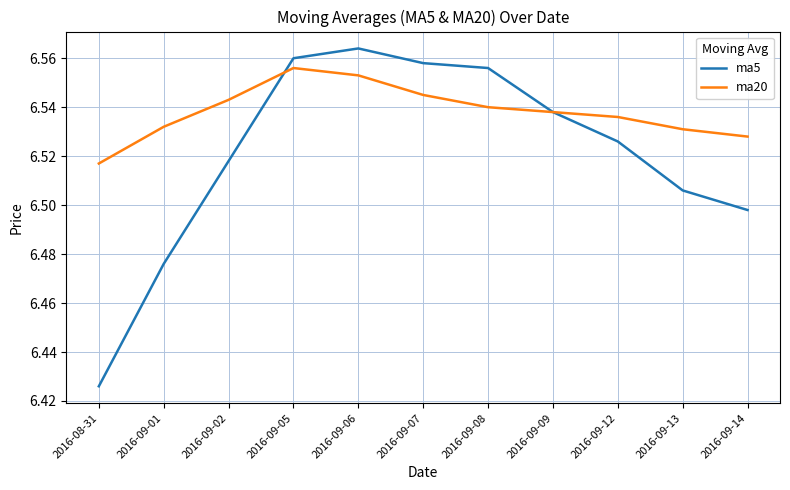

Which category has the lowest value in the ma20 series?

2016-08-31